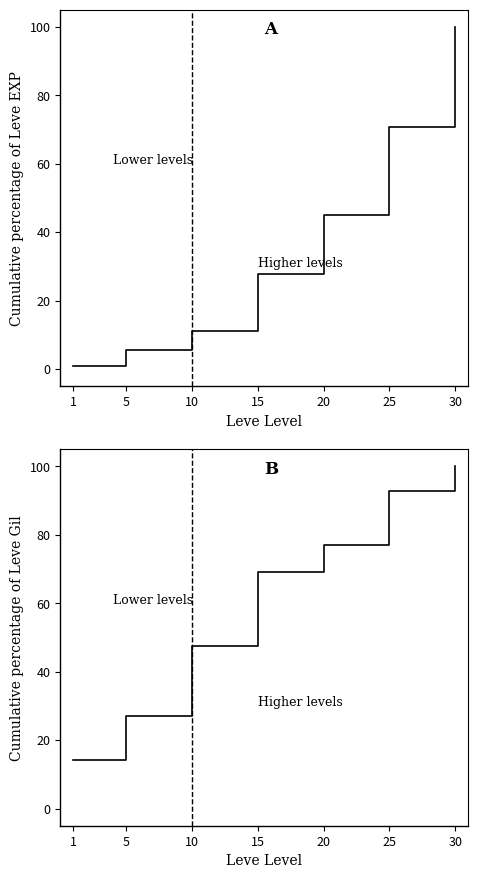

Is the value of Leve EXP cumulative at 10 greater than the value of Leve Gil cumulative at 30?

No